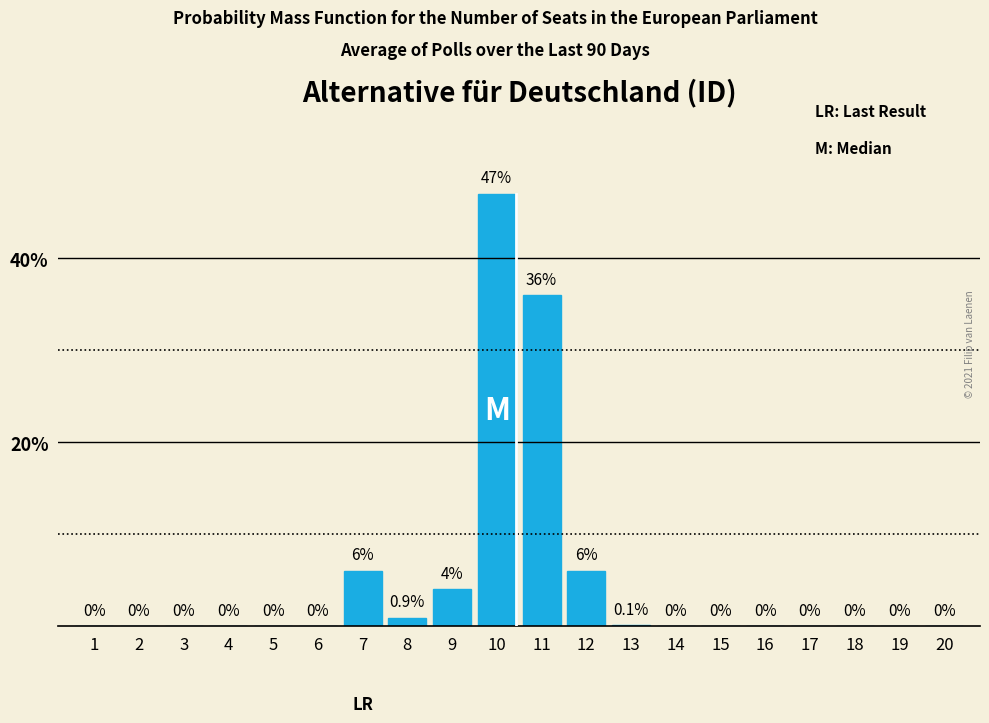

Reading right to left, extract all data points from this chart.

20=0.0	19=0.0	18=0.0	17=0.0	16=0.0	15=0.0	14=0.0	13=0.1	12=6.0	11=36.0	10=47.0	9=4.0	8=0.9	7=6.0	6=0.0	5=0.0	4=0.0	3=0.0	2=0.0	1=0.0